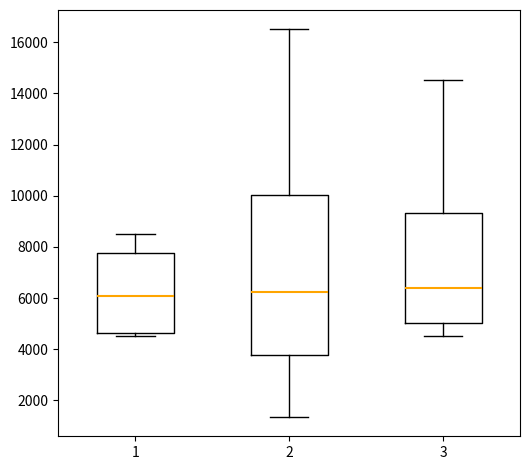

Where does the lower whisker of the box at x = 2 end on the y-axis? The values are not printed on the chart, so give them approximately, as read against the axis.

1400